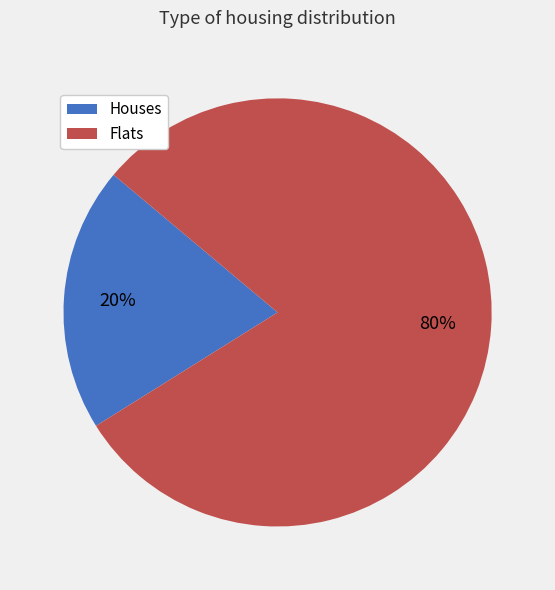

Count the number of slices in the pie.

2